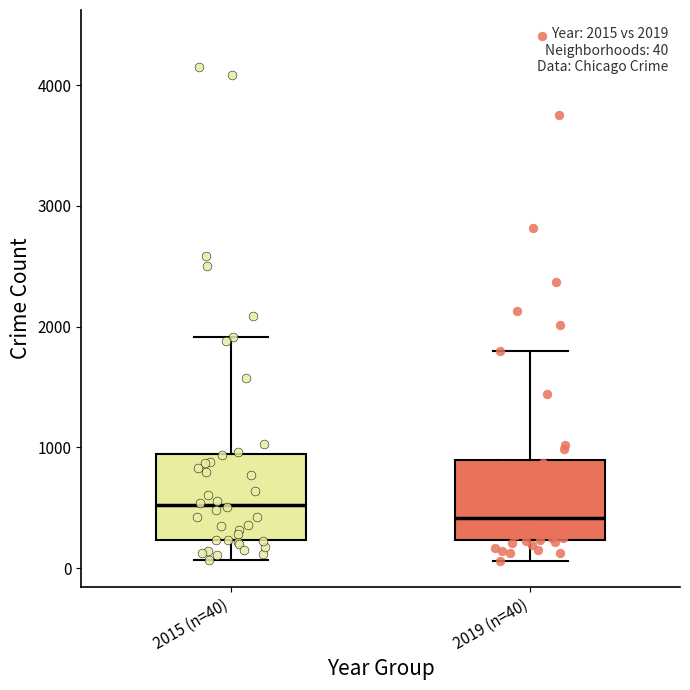

Which box's median line is the lowest?

2019 (n=40)